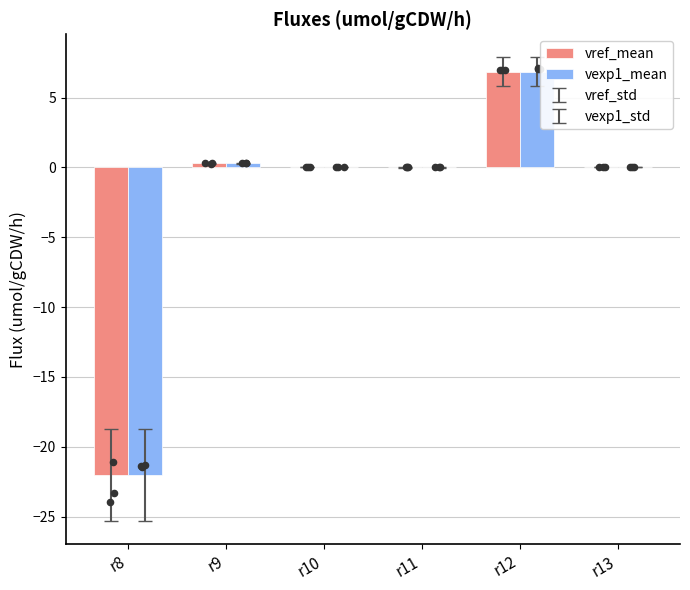

Which series has the widest spread of Y values?

vref_mean